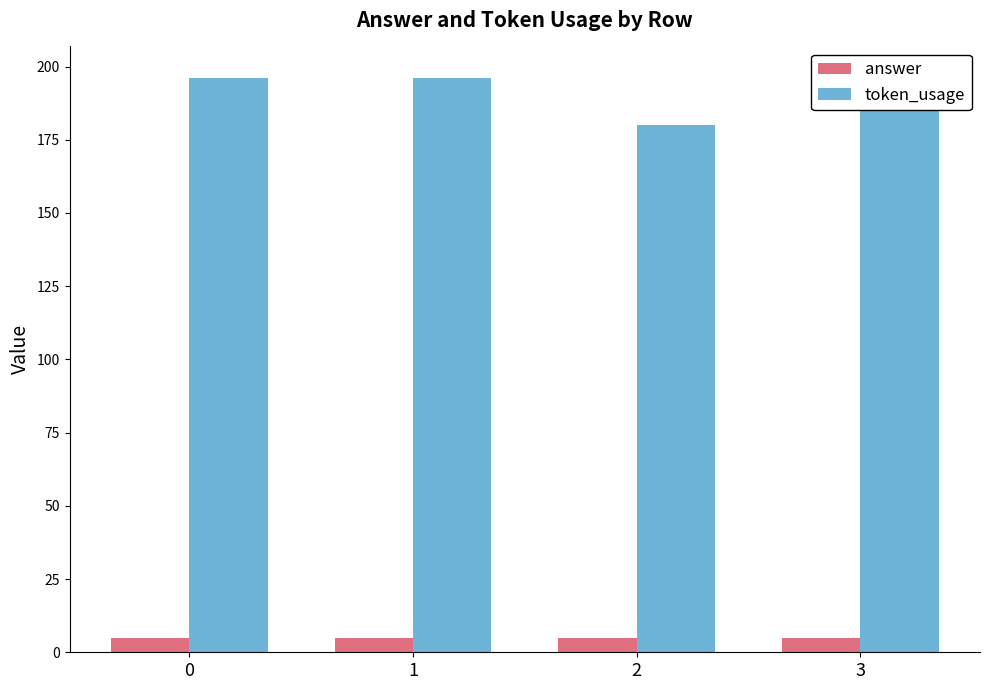

What are all the series names shown in the legend?

answer, token_usage